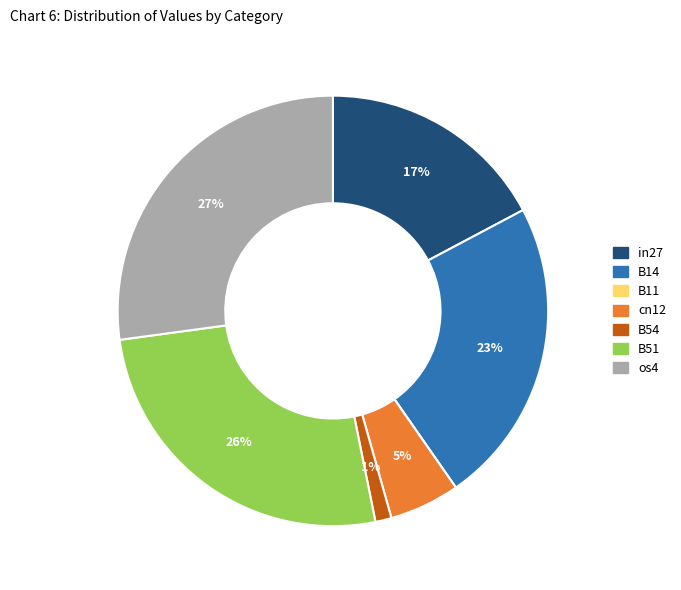

Is it true that B54 is 1% of the pie?

True